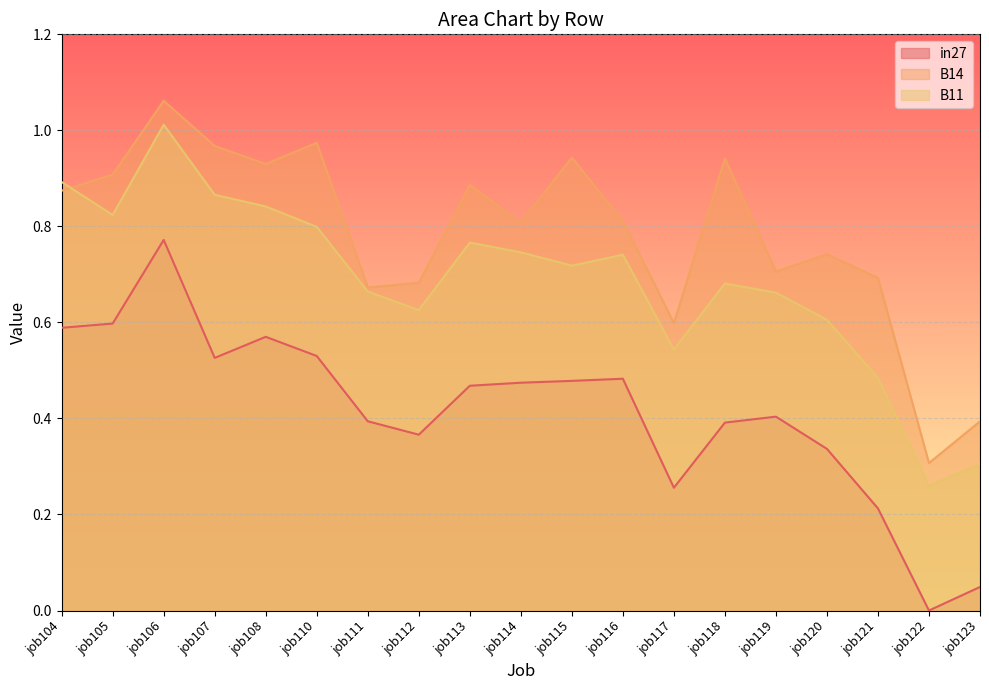

What are all the series names shown in the legend?

in27, B14, B11